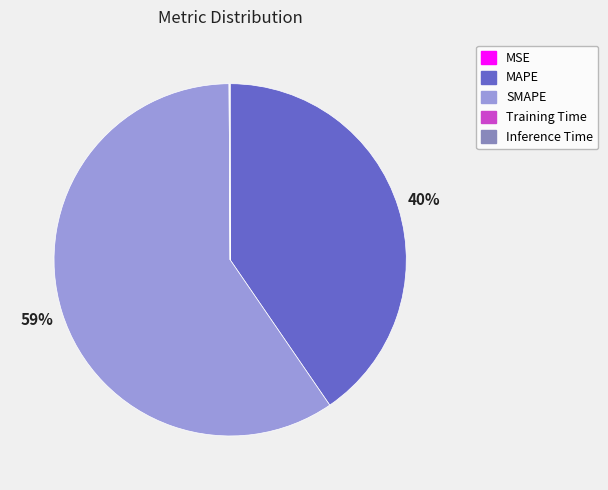

What is the largest slice in the pie chart?

SMAPE